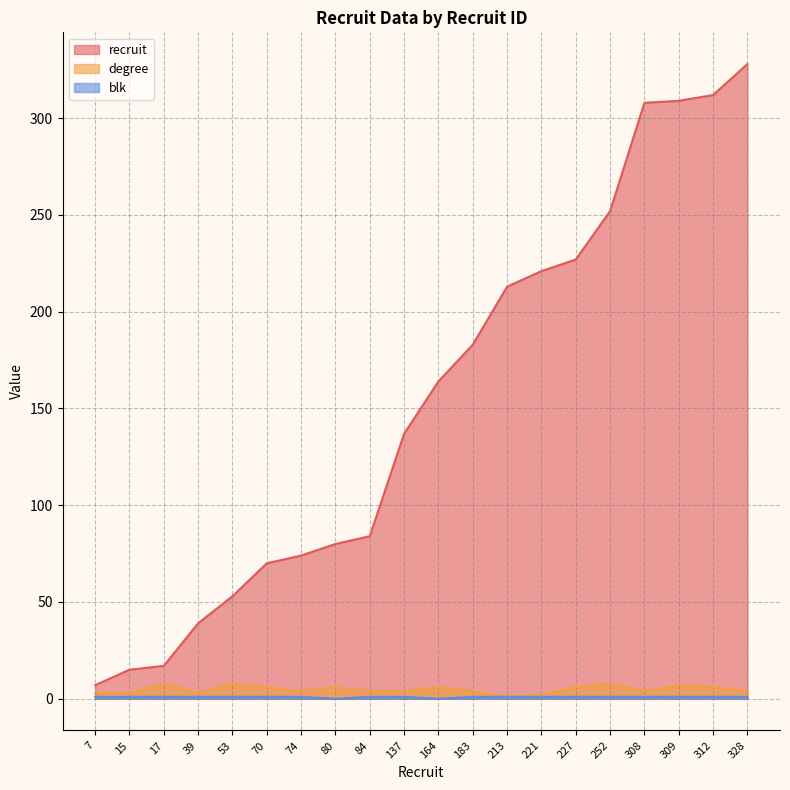

At which category does degree reach its first local valley?

39